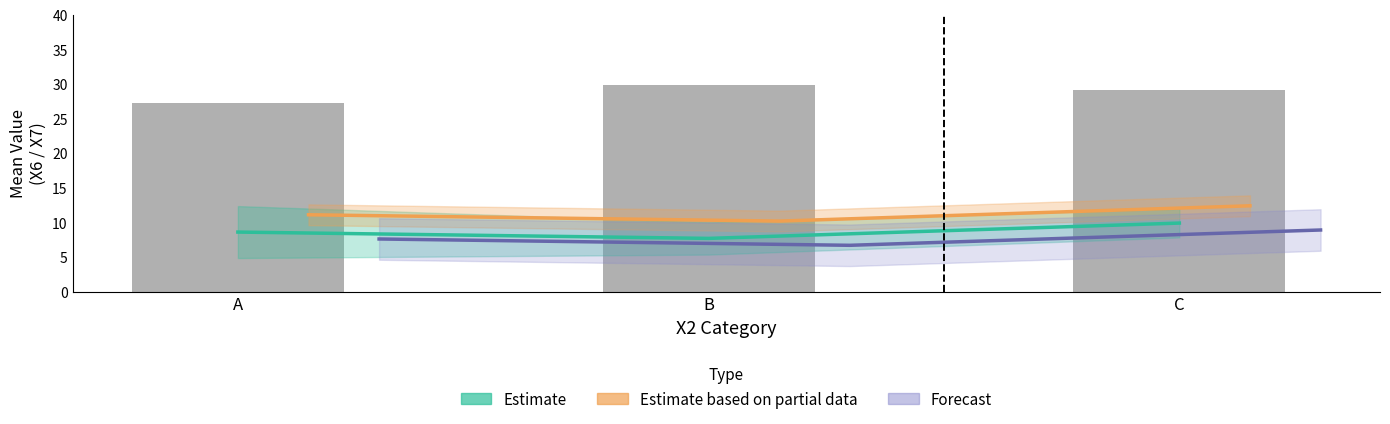

At which category does the chart reach its minimum across all series?

A